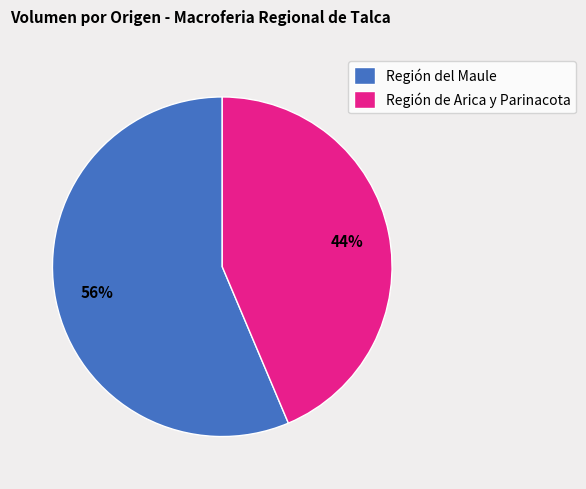

Combined, do Región de Arica y Parinacota and Región del Maule account for over 50%?

Yes